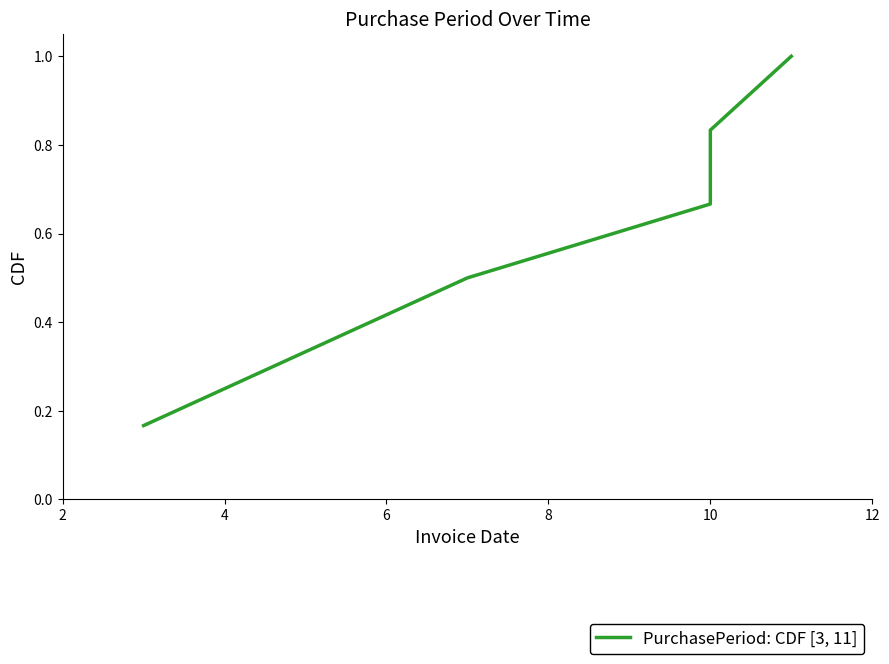

The value at 10 is 0.8. True or false?

True